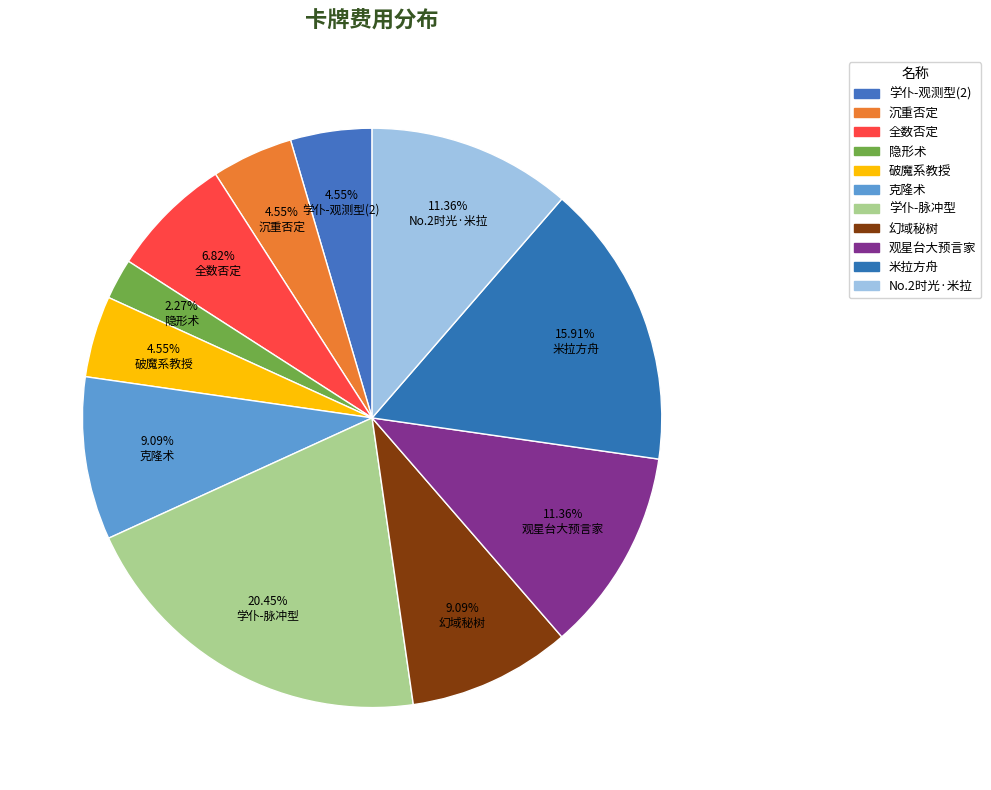

Does 幻域秘树 represent more than half of the total?

No